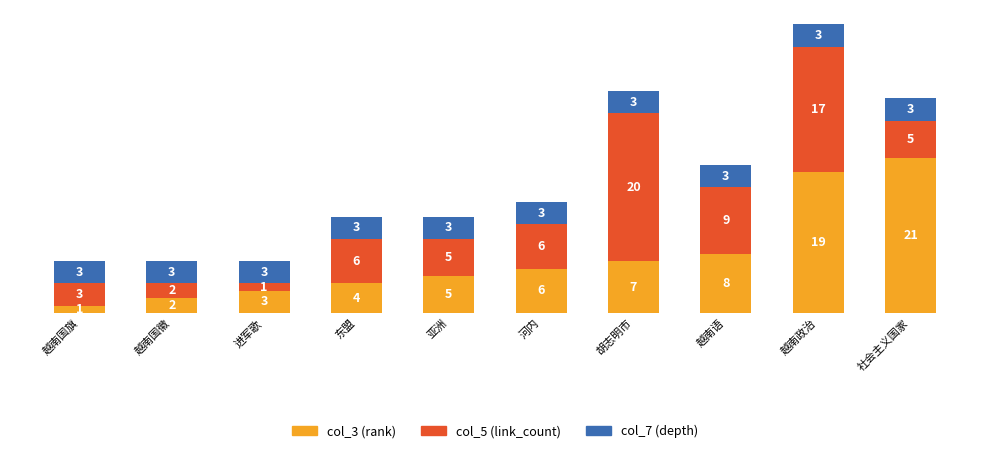

What is the sum of all col_3 (rank) values?

76